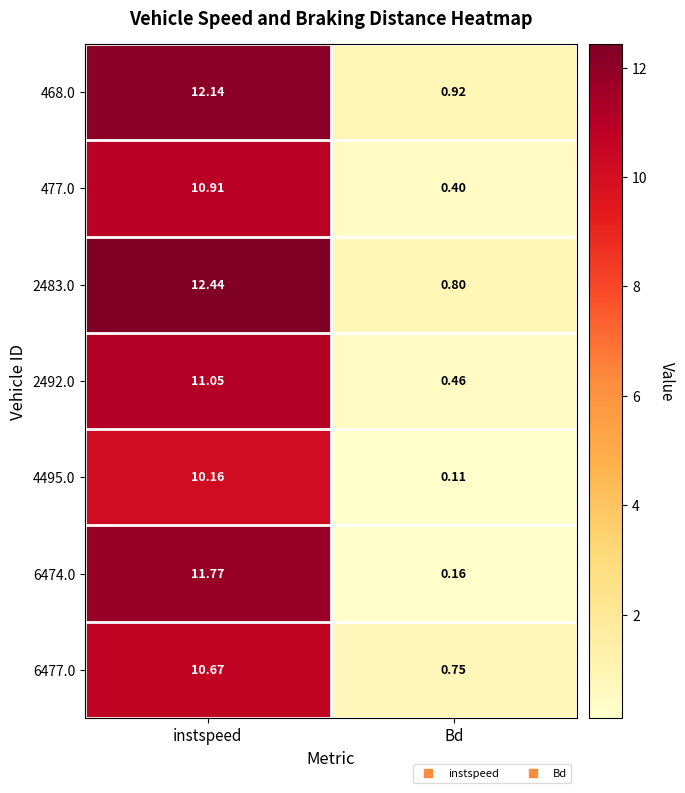

Rank the series by their maximum value, from lowest to highest.

4495.0, 6477.0, 477.0, 2492.0, 6474.0, 468.0, 2483.0